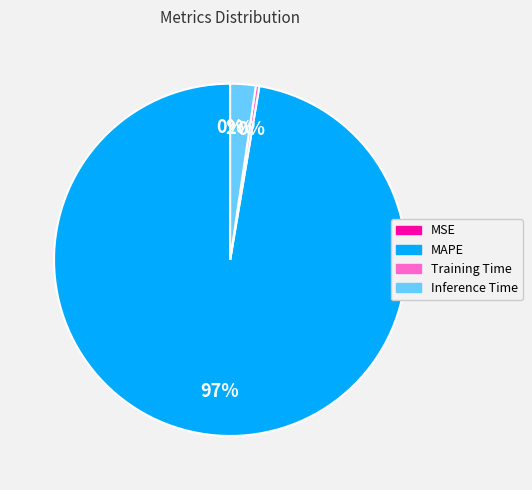

True or false: Inference Time accounts for 2% of the total.

True